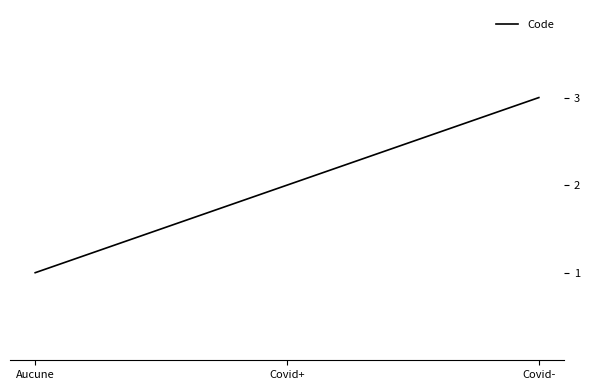

What position from the left is Aucune?

1